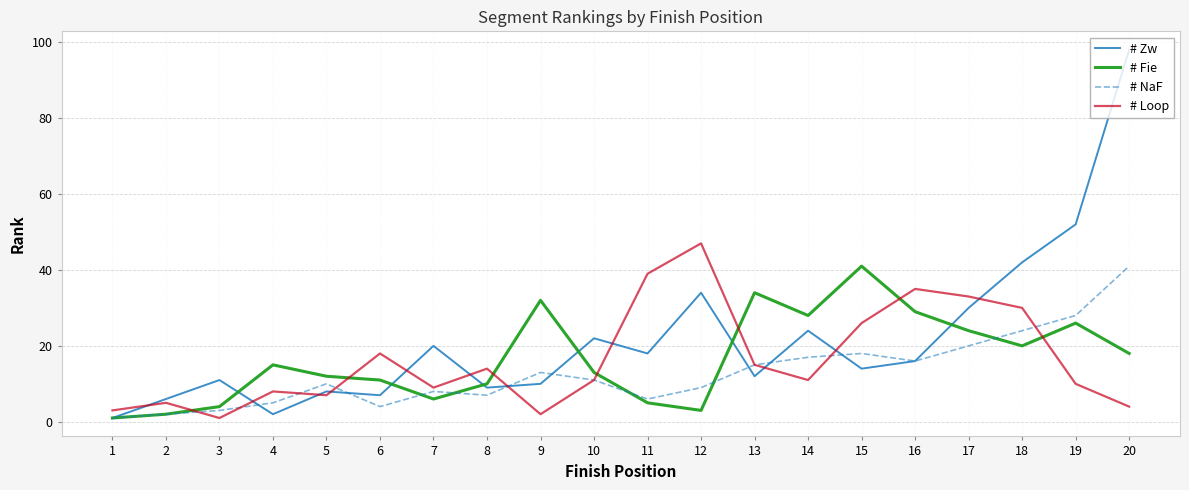

Is it true that # Loop equals 8 at 4?

True